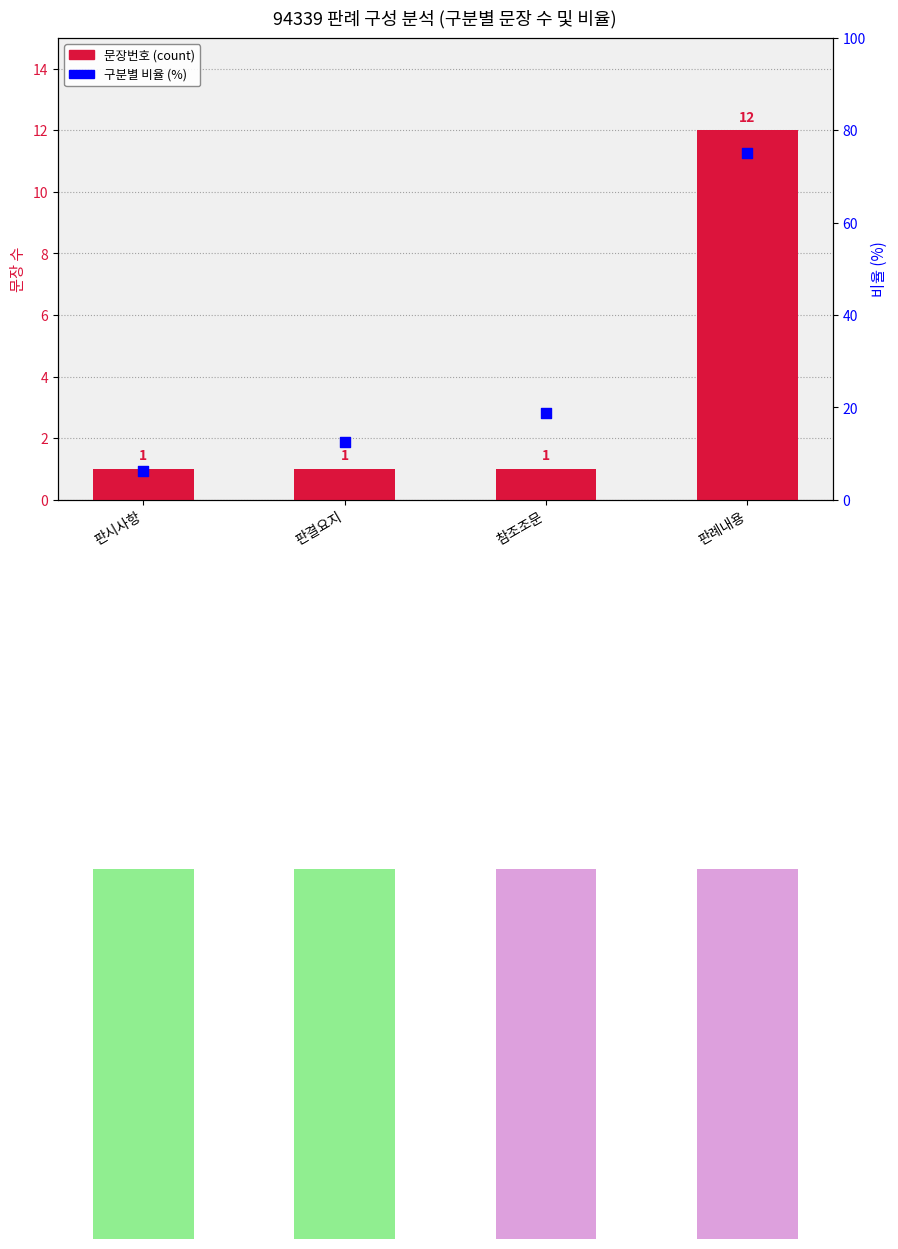

Which series reaches the maximum Y coordinate?

구분별 비율 (%)